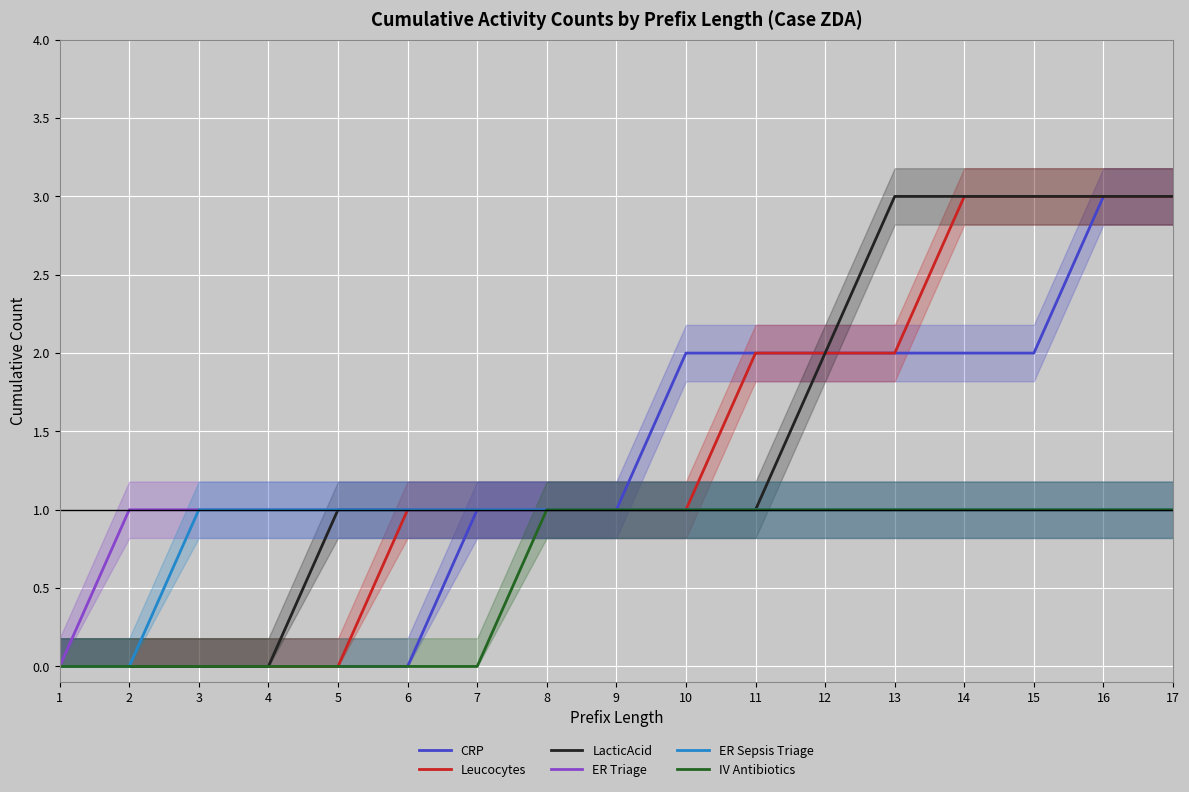

How many lines are shown in the chart?

6